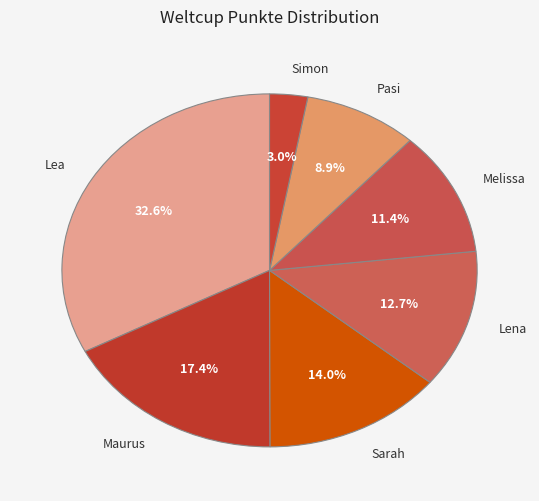

Is there a majority slice in this chart?

No